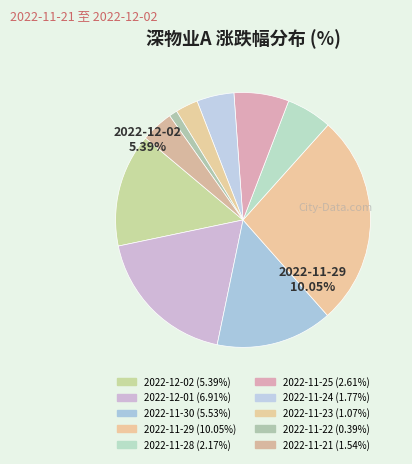

Do 2022-11-28 and 2022-12-01 together represent more than half of the pie?

No